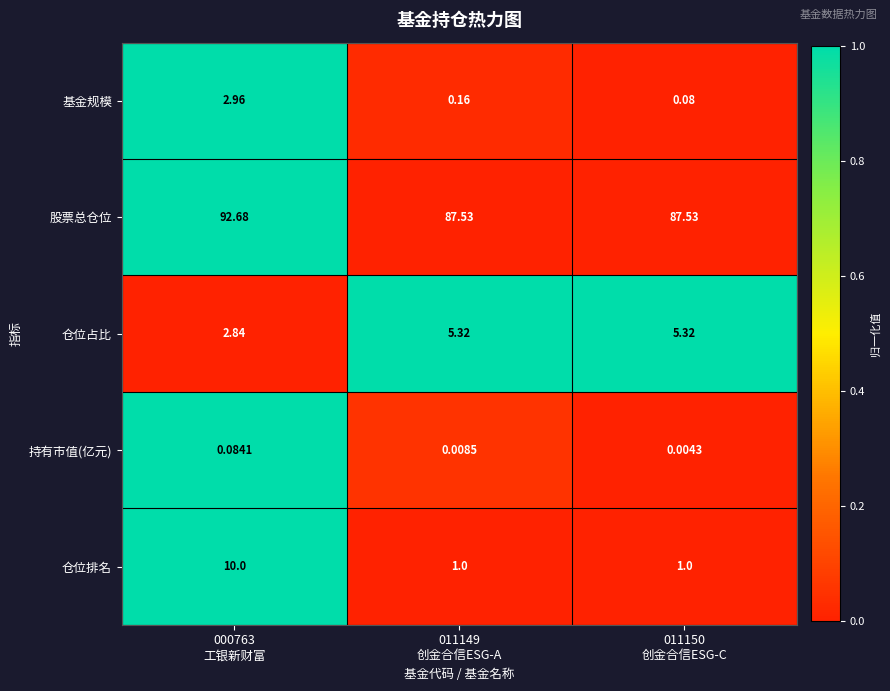

How many categories are shown in the chart?

3